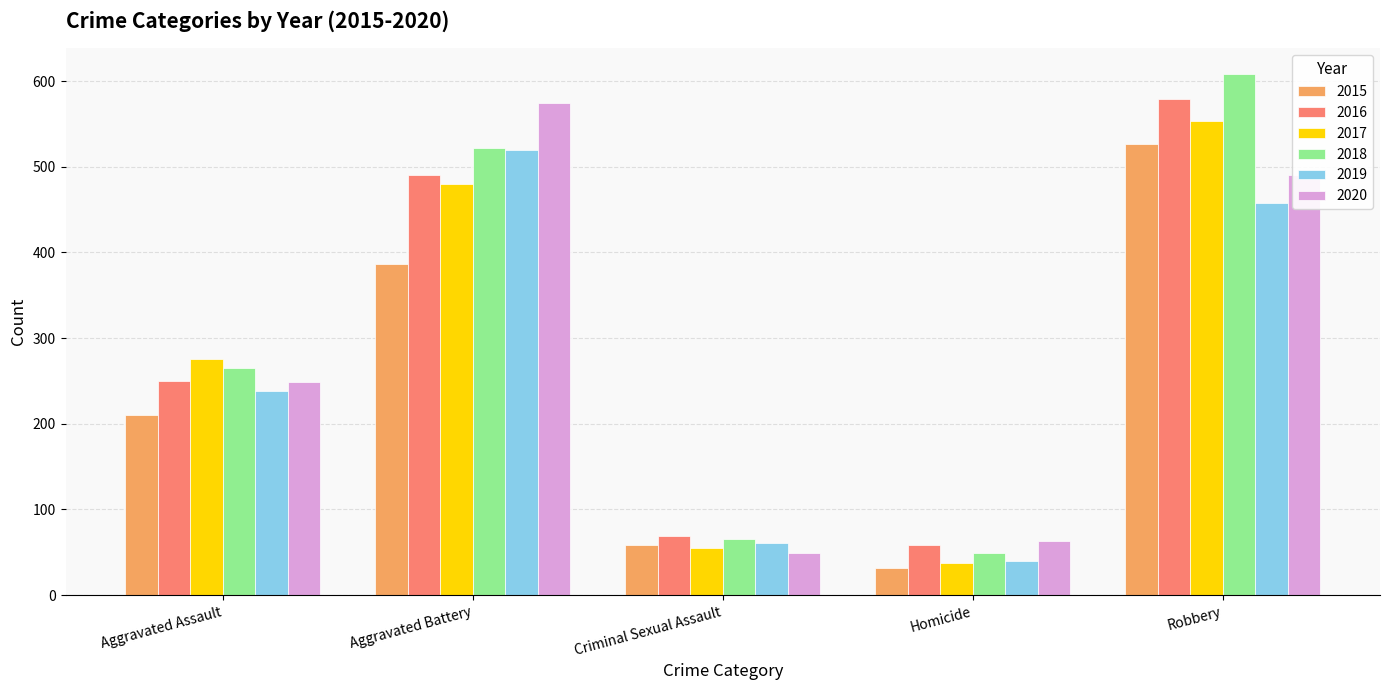

What is the difference between the second highest and second lowest values in the 2020 series?

428